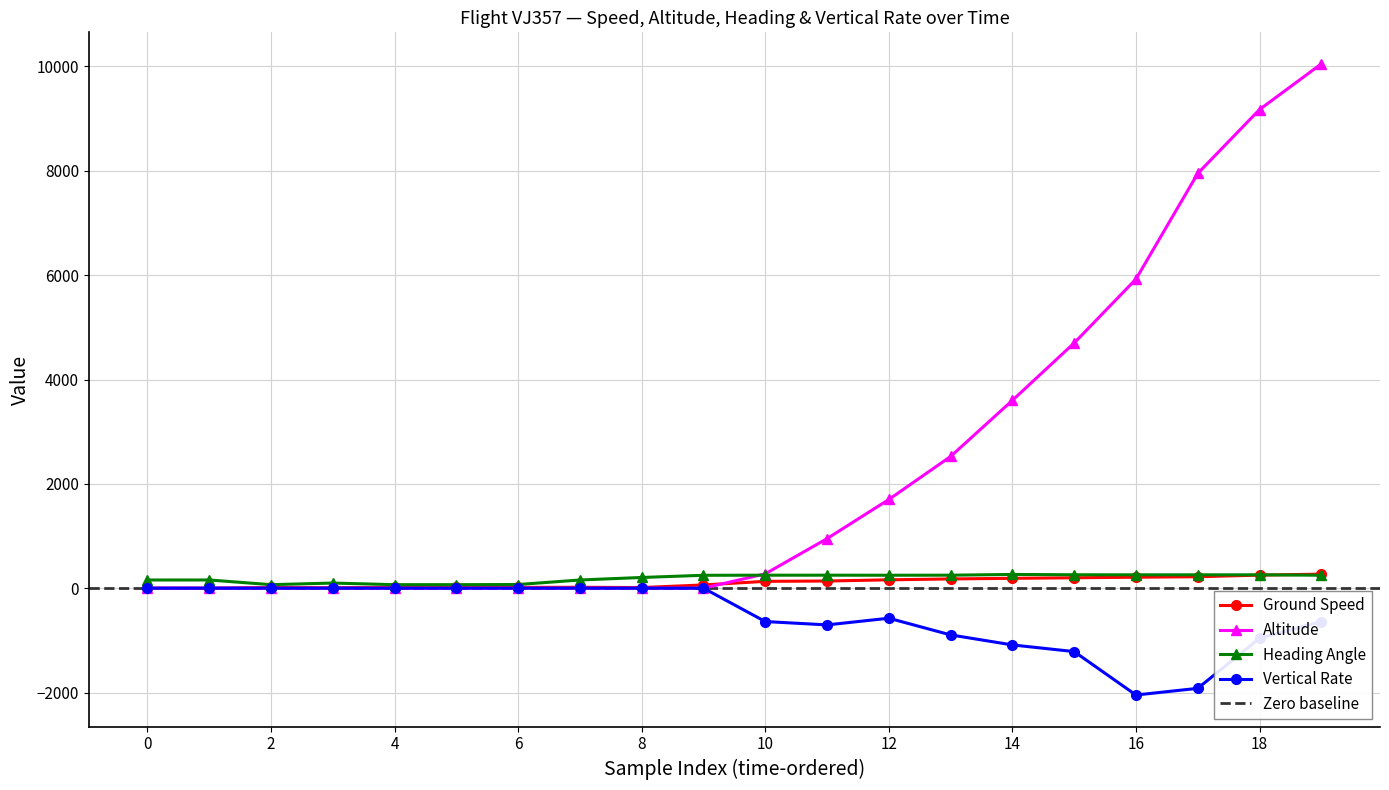

How many lines are shown in the chart?

4